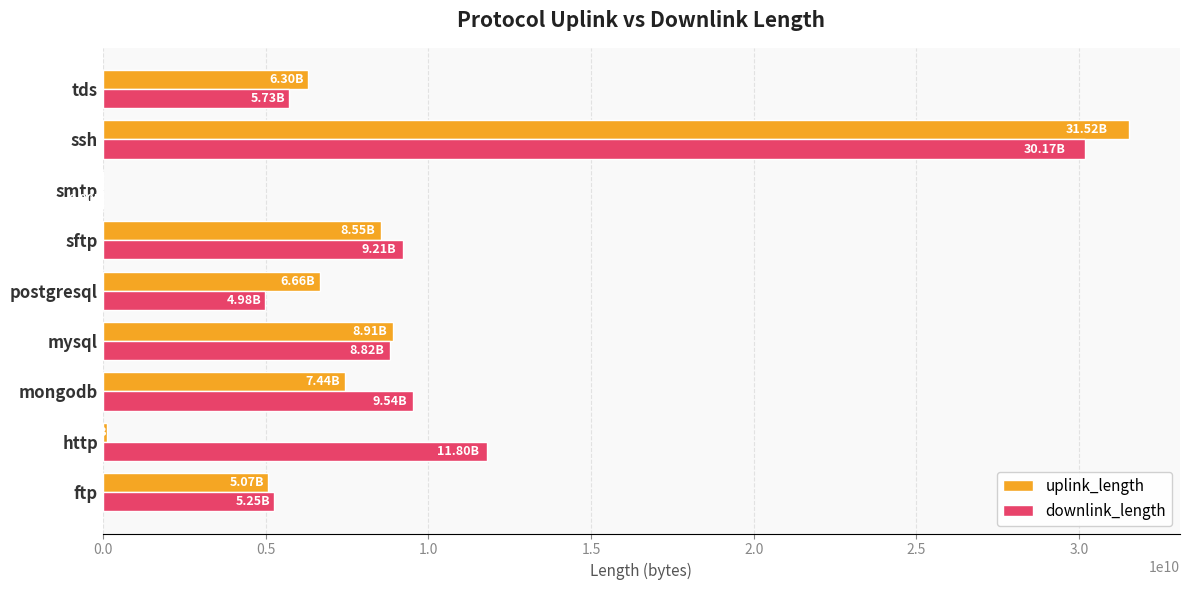

What is the sum of all uplink_length values?

74574552559